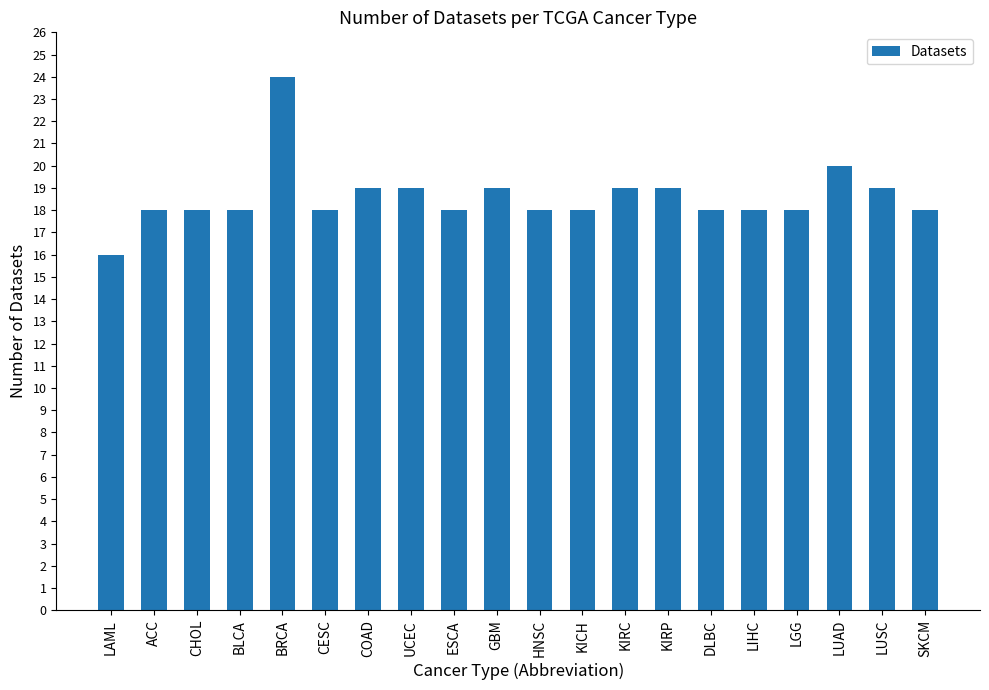

At which category does the chart reach its peak across all series?

BRCA